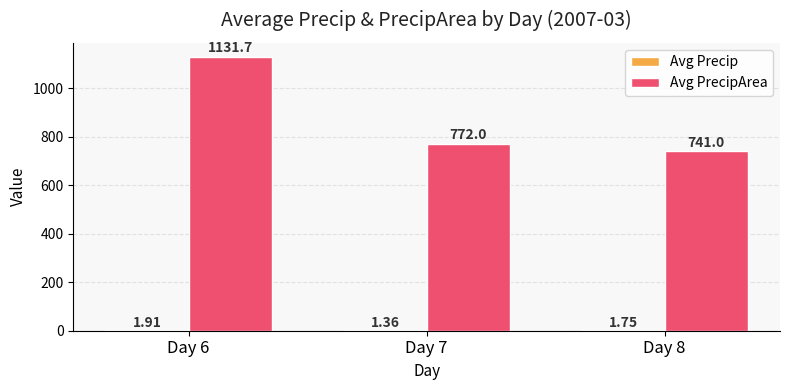

At which category is the sum across all series the highest?

Day 6